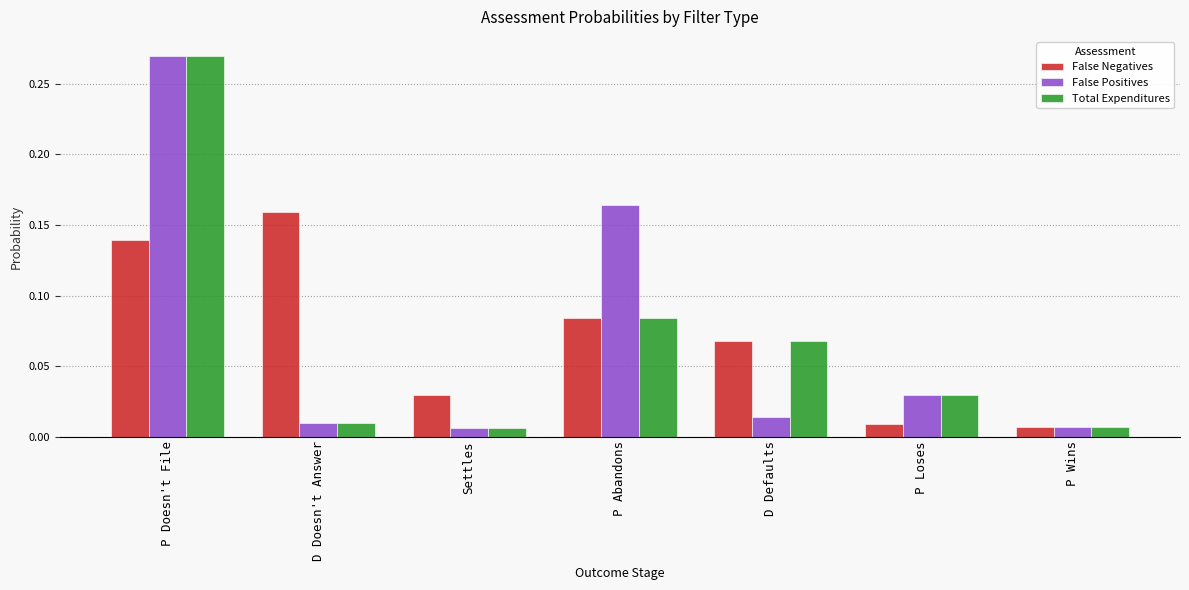

Which series changed the most between D Defaults and P Loses?

False Negatives